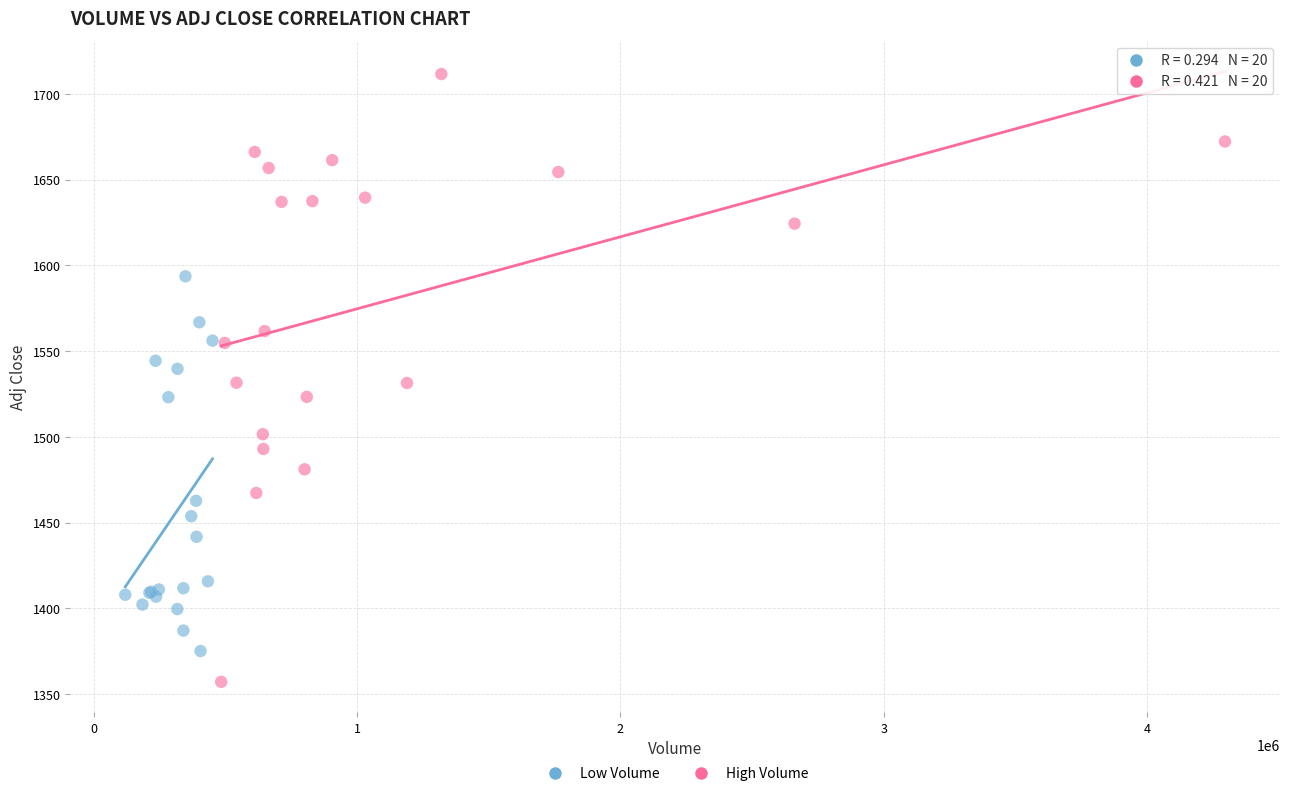

What are all the series names shown in the legend?

Low Volume, High Volume